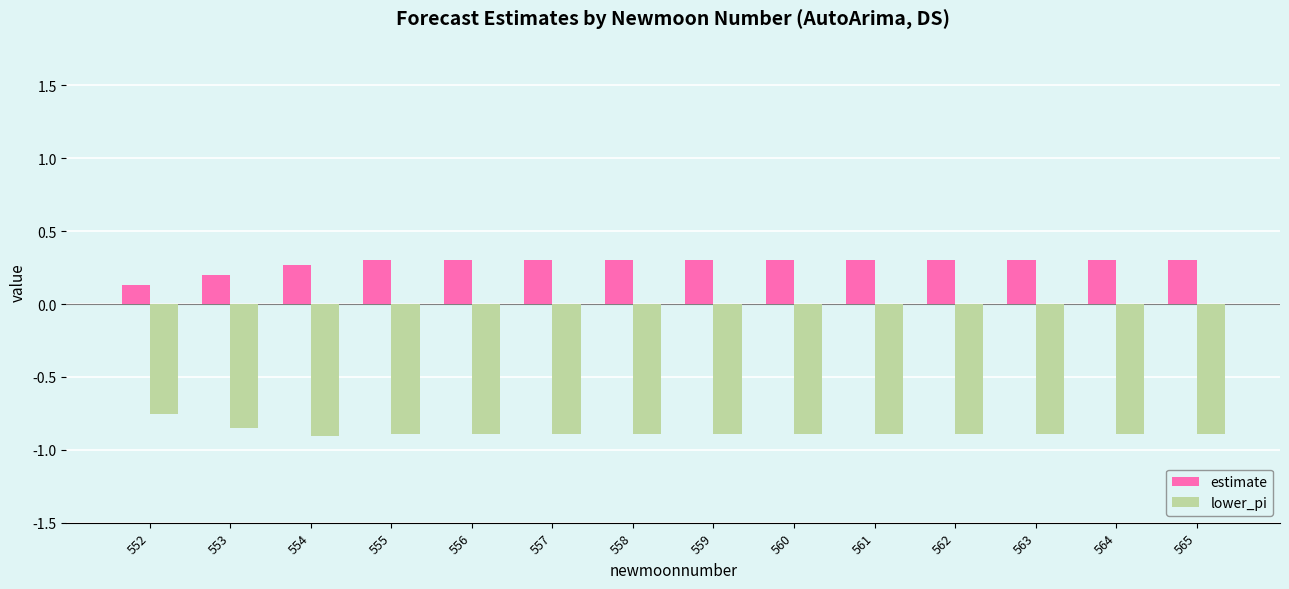

What is the sum of the estimate values at 555 and 565?

0.6